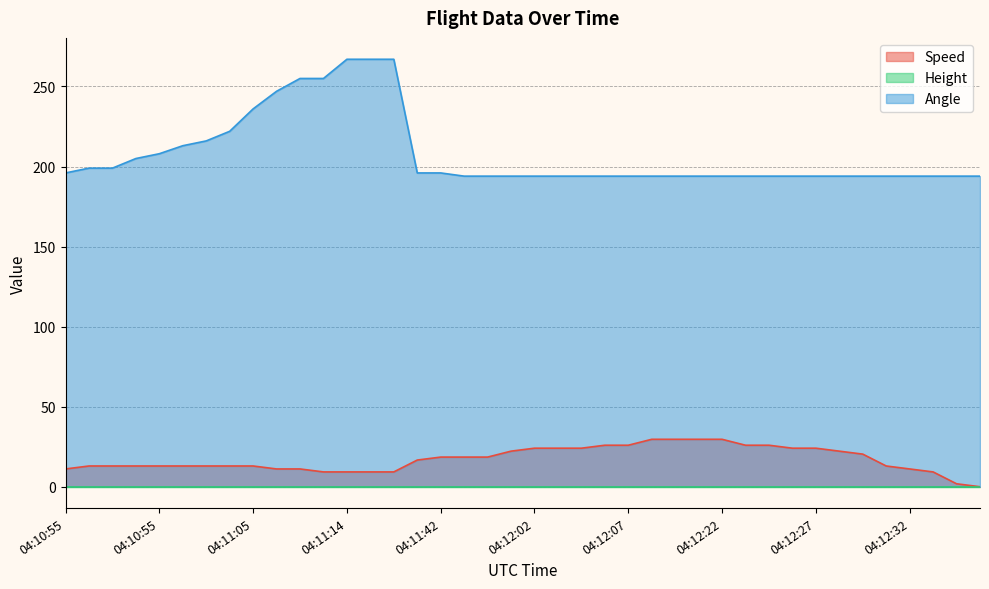

Which series has the largest range (max minus min)?

Angle